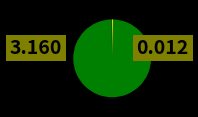

Which slice represents more than half of the pie?

Training Time